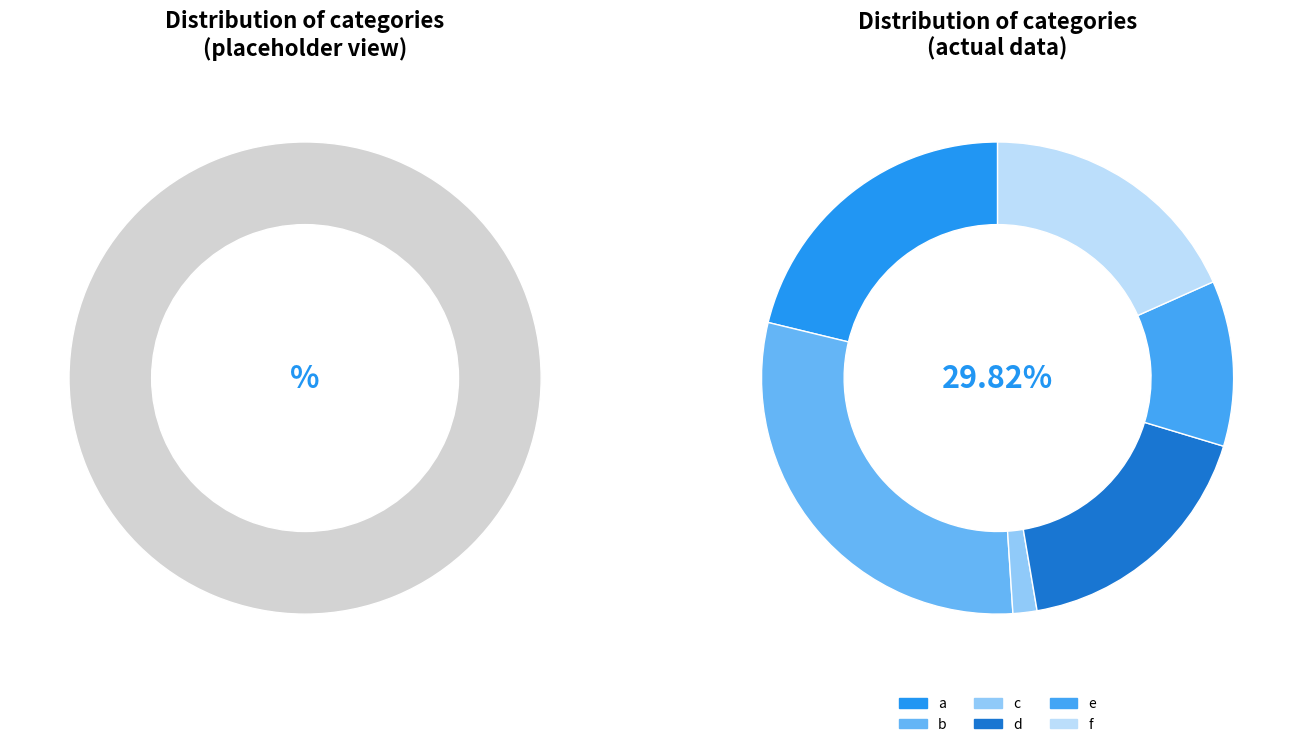

Count the number of slices in the pie.

6